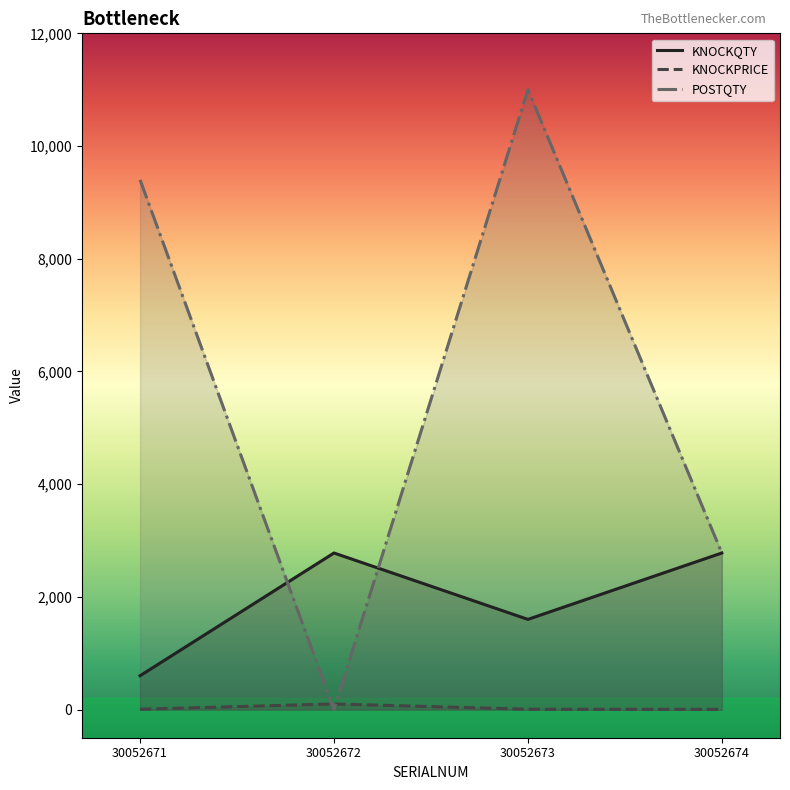

How many values in the KNOCKPRICE series exceed 5?

3